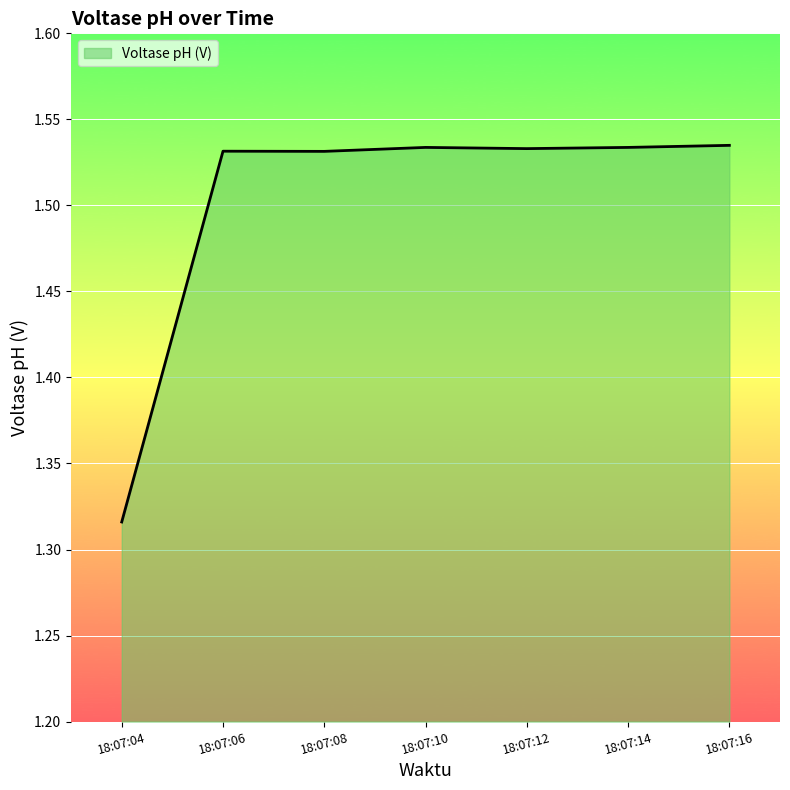

Count the number of categories in the chart.

7